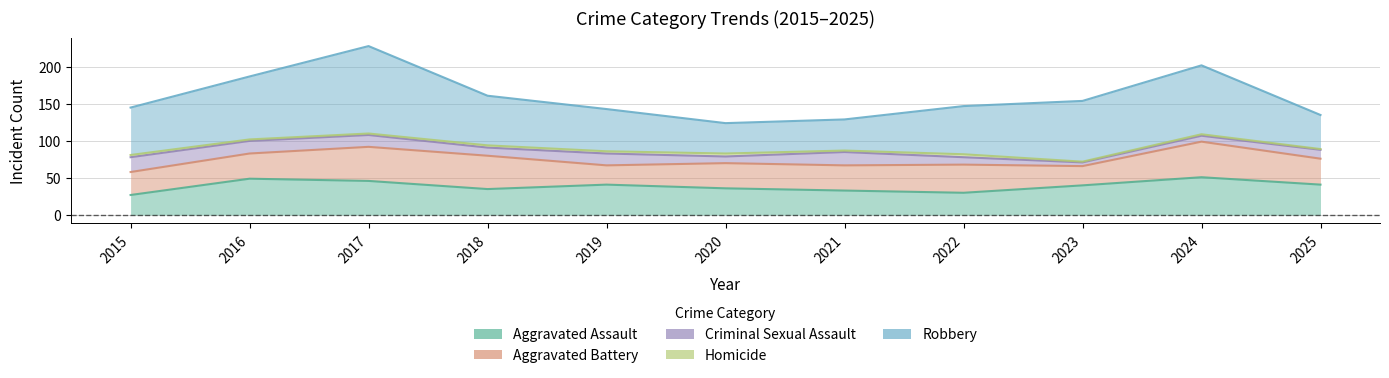

At which label does Criminal Sexual Assault reach its peak?

2015